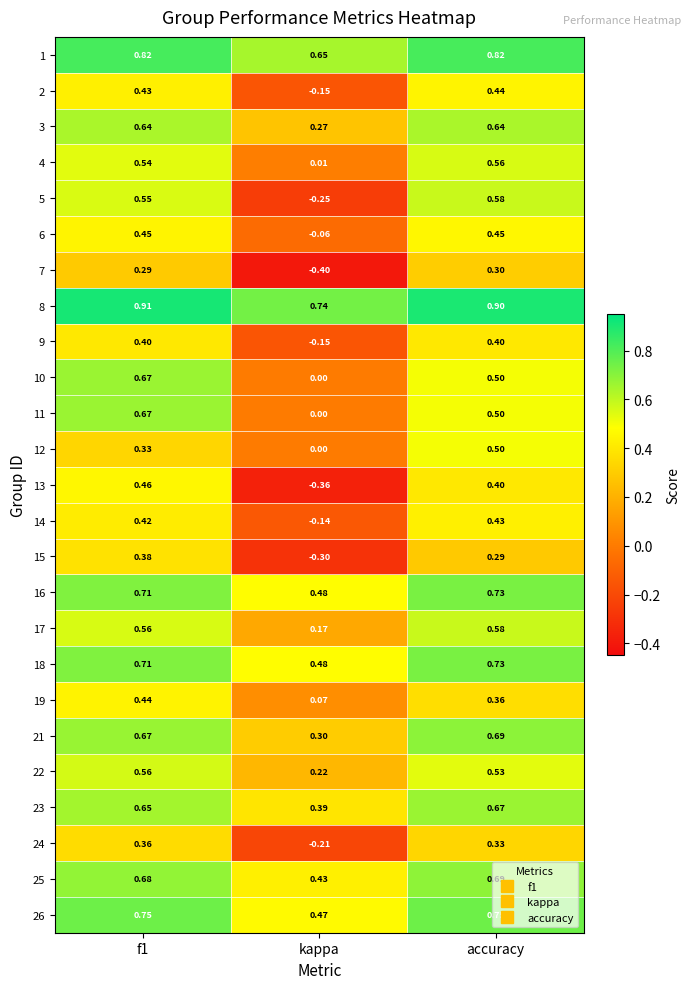

Where is 22 nearest to the value 0?

kappa